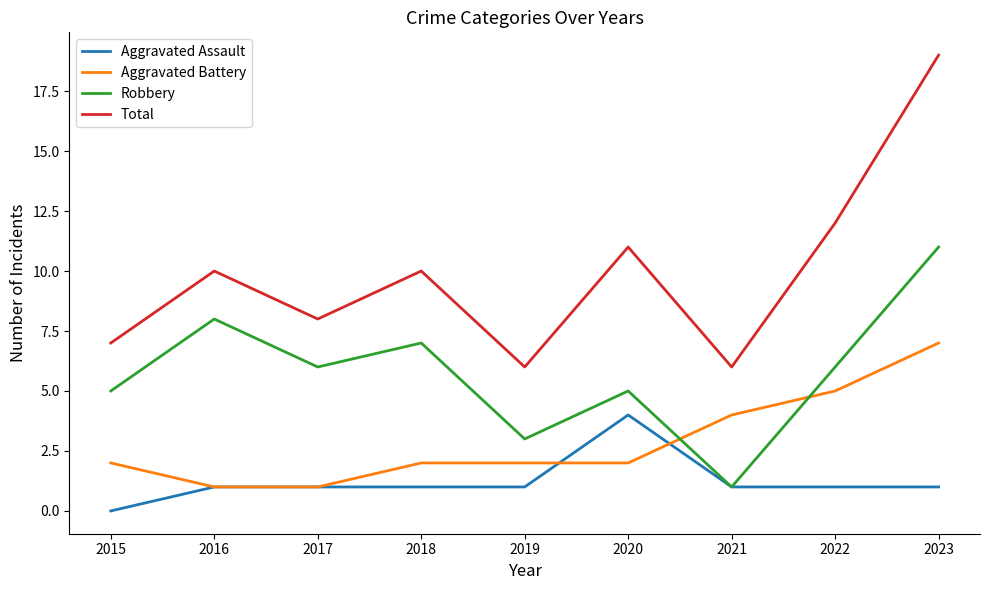

Rank the series by their average value, from lowest to highest.

Aggravated Assault, Aggravated Battery, Robbery, Total